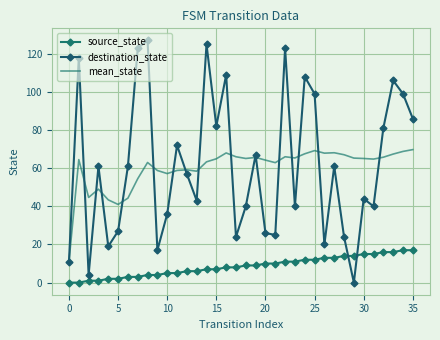

How many series are shown in this chart?

3